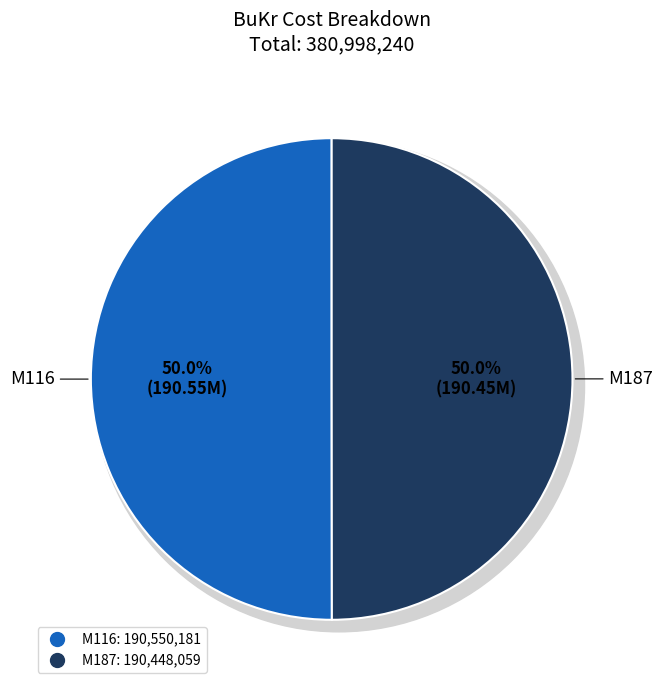

Rank the categories by value from highest to lowest.

M116, M187